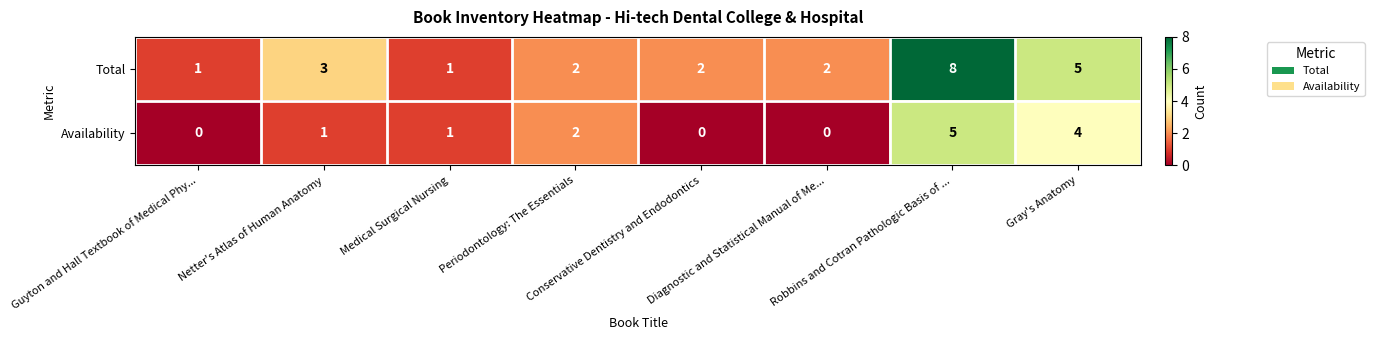

Count the Total values in the range 2 to 5.

5